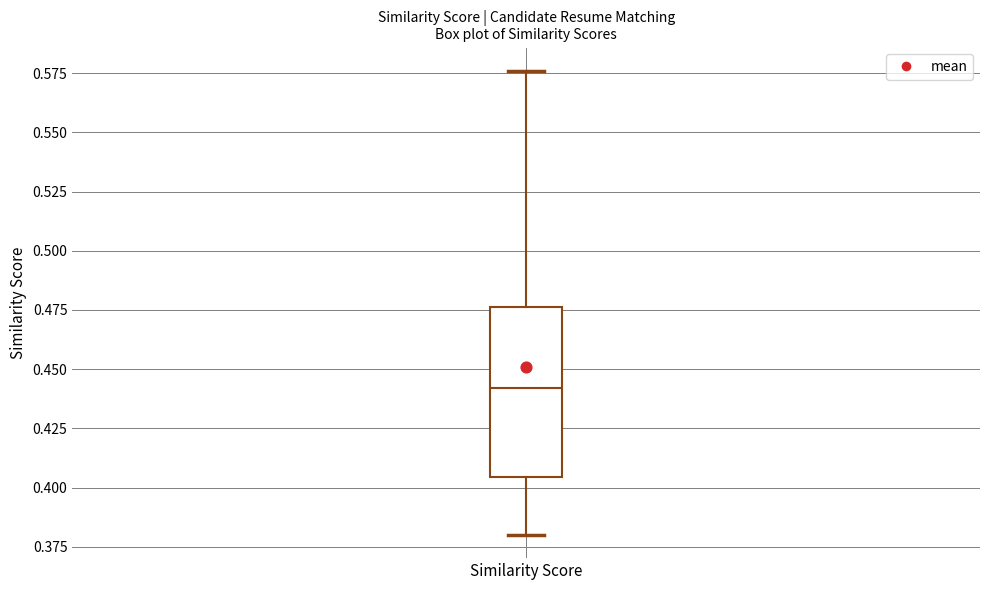

Read this box plot against the y-axis: the position of the median line, the range covered by the box, and the ends of both whiskers. The values are not printed on the chart, so give them approximately, as read against the axis.

median 0.440, box 0.405 to 0.475, whiskers 0.380 to 0.575